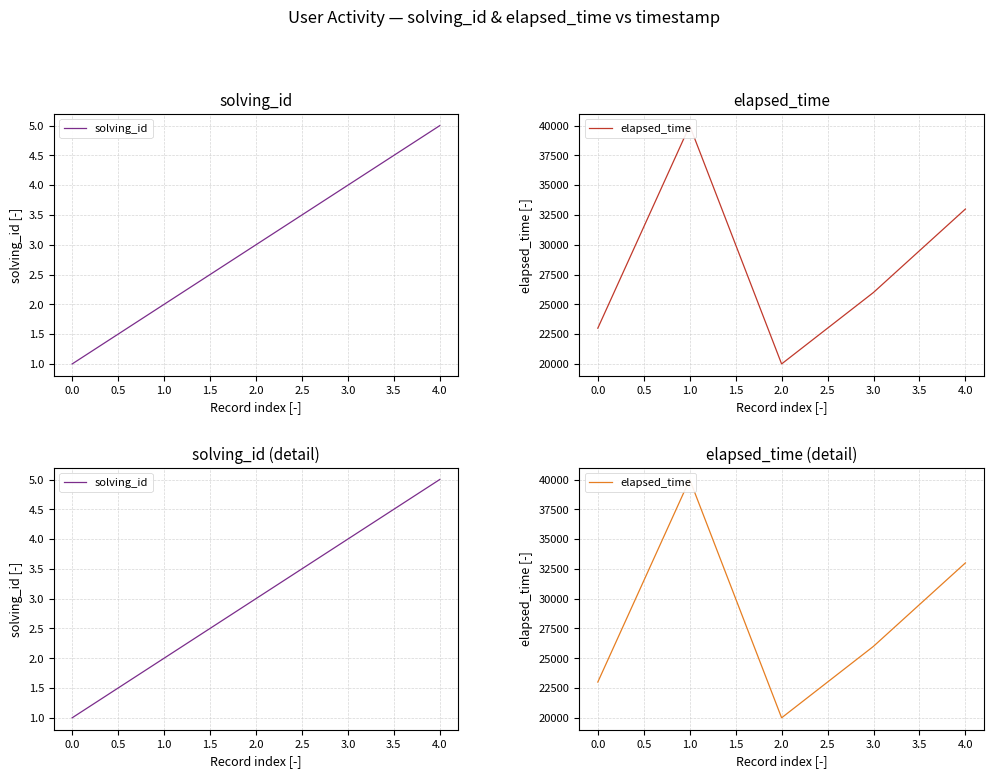

What is the average value of the solving_id series?

3